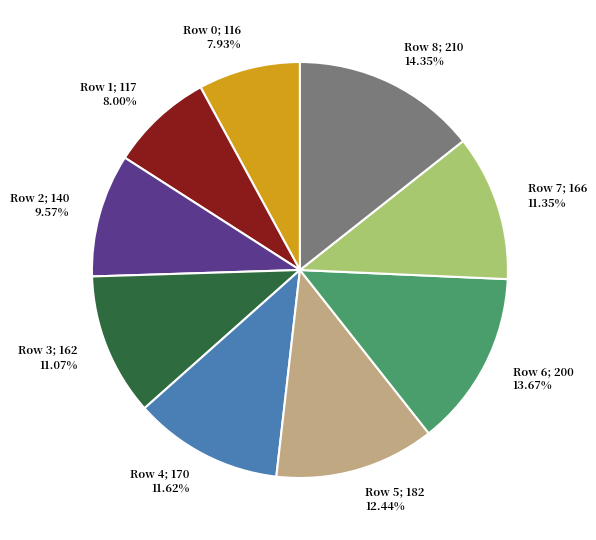

Does any single category account for the majority?

No